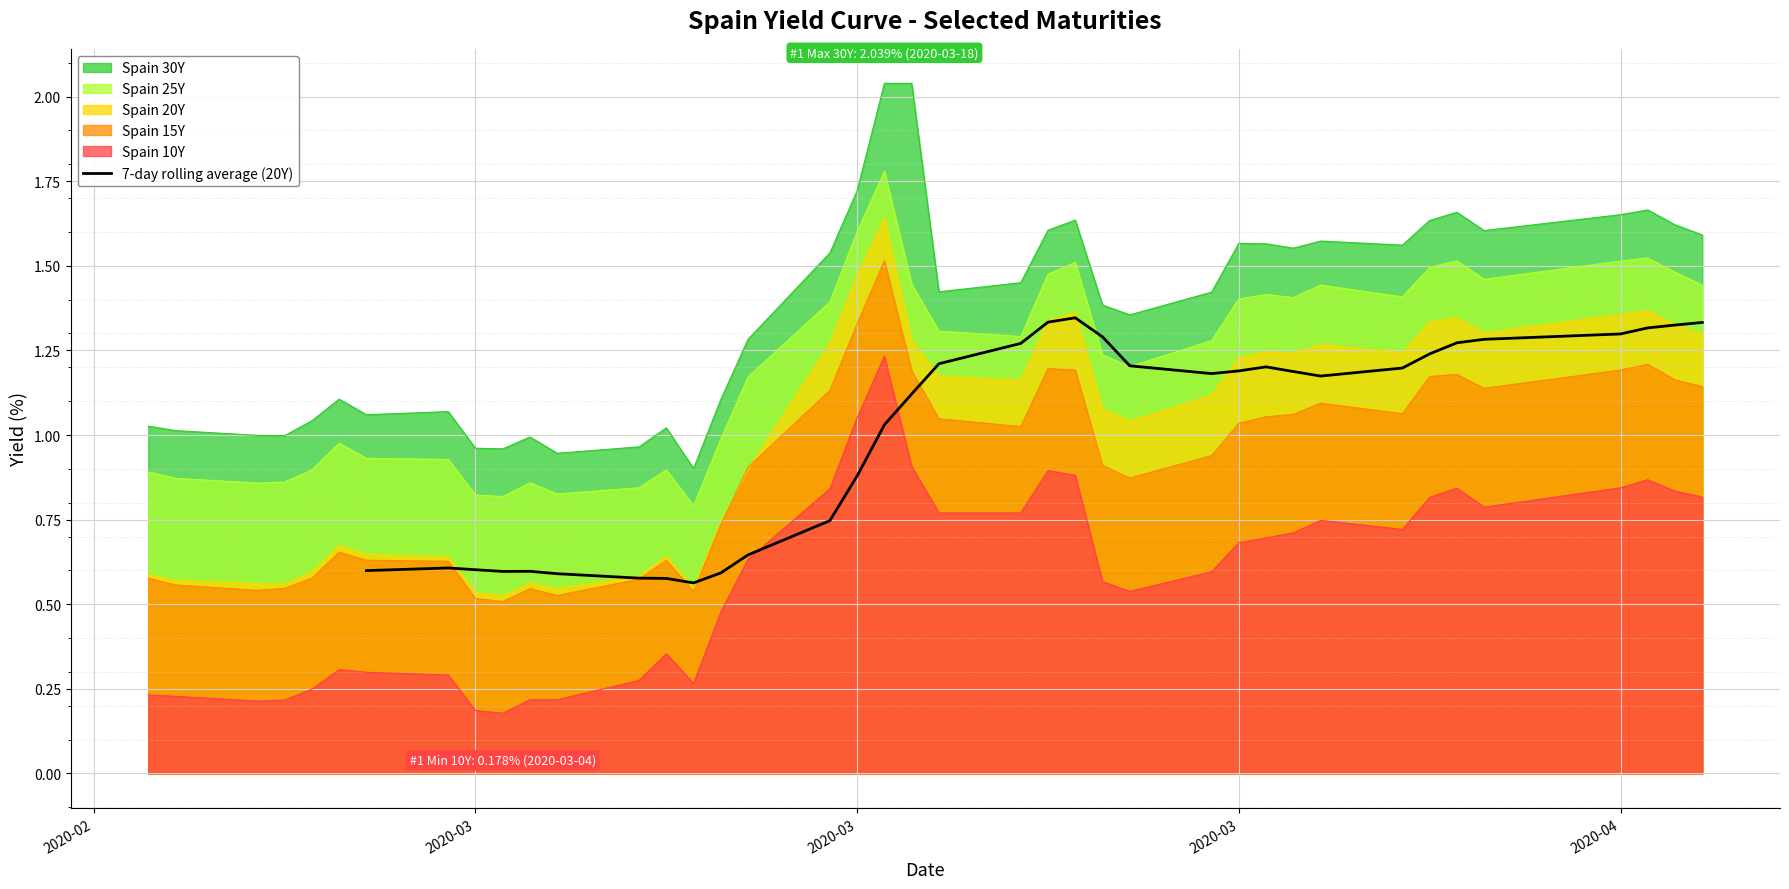

True or false: the data shows 0.3 at 2020-02.

False